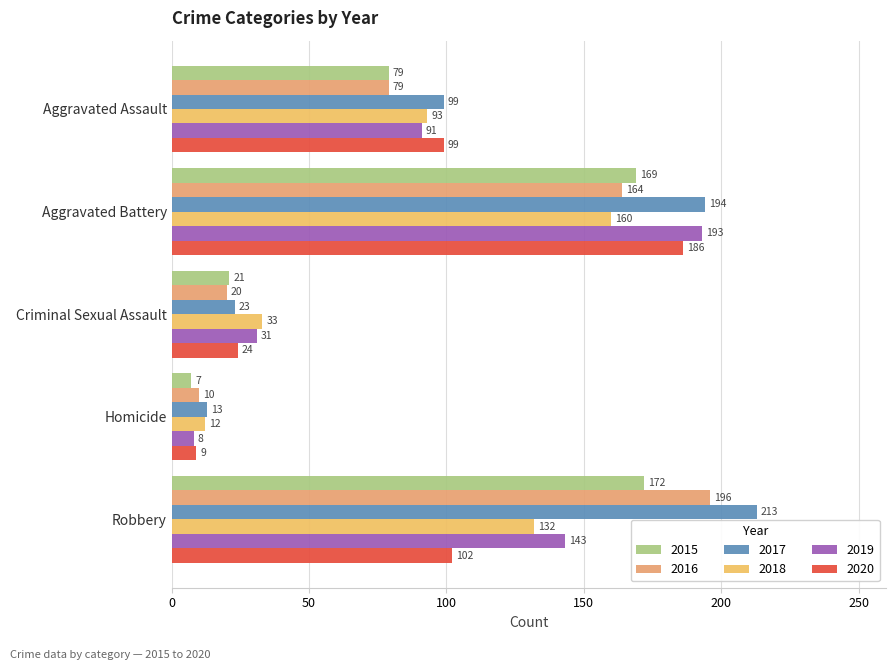

How many values in the 2017 series are below 99?

2